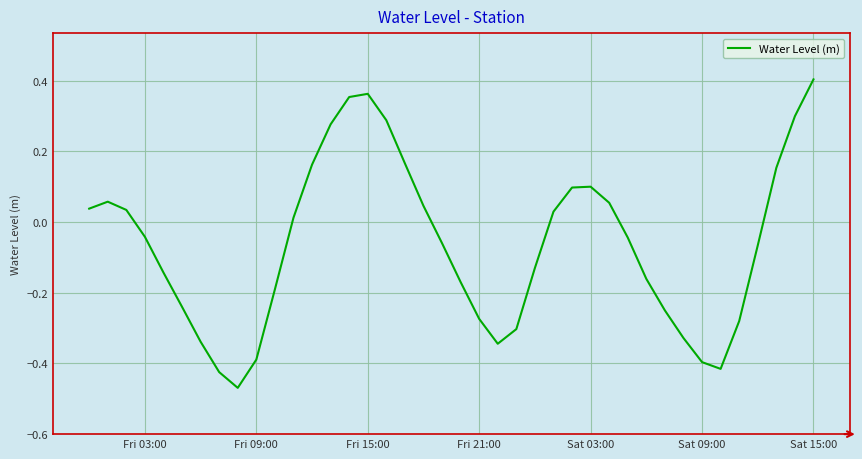

What is the difference between the maximum and minimum values?

0.9